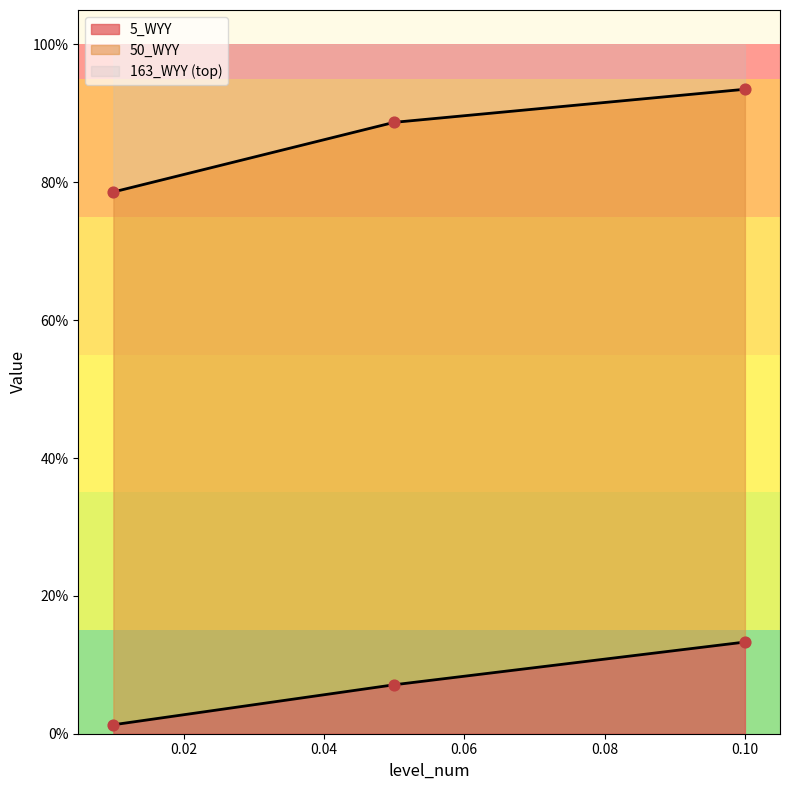

Is the value of 50_WYY at 1 greater than the value of 5_WYY at 1?

Yes